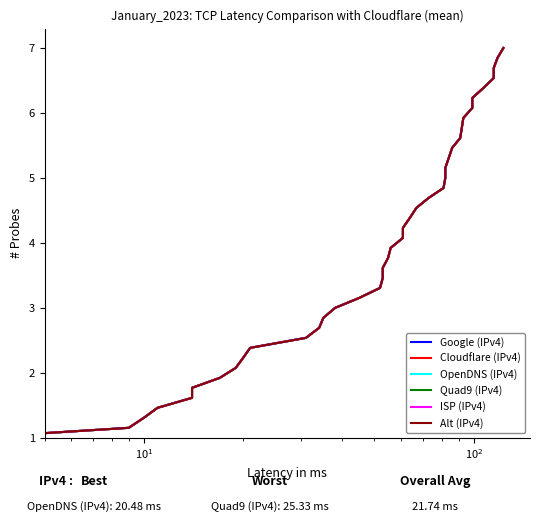

Which series has the largest range (max minus min)?

Google (IPv4)